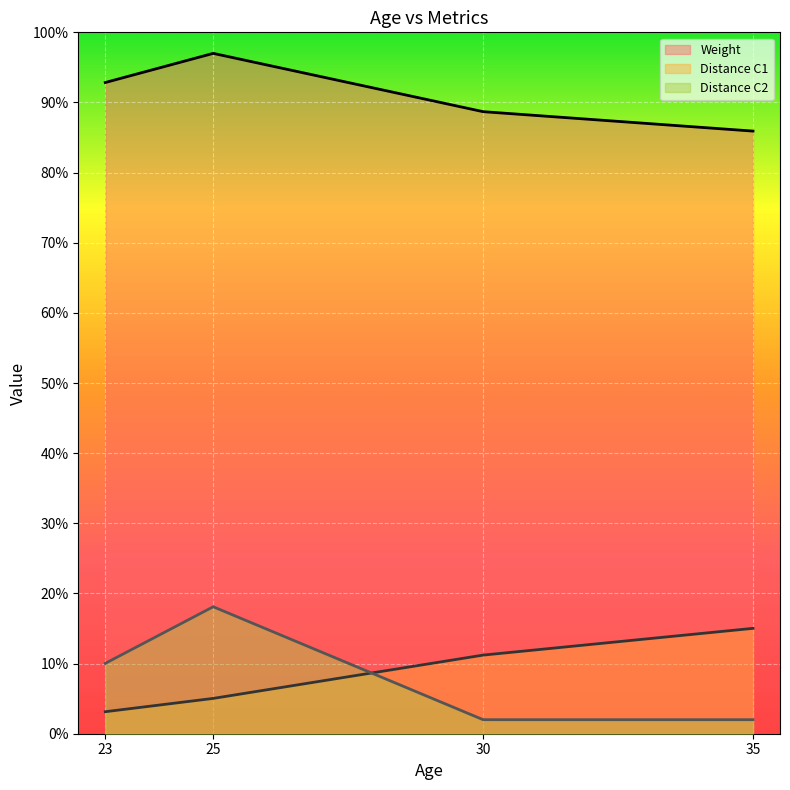

What is the value of the Distance C2 point at the 1st from the left?

10.0